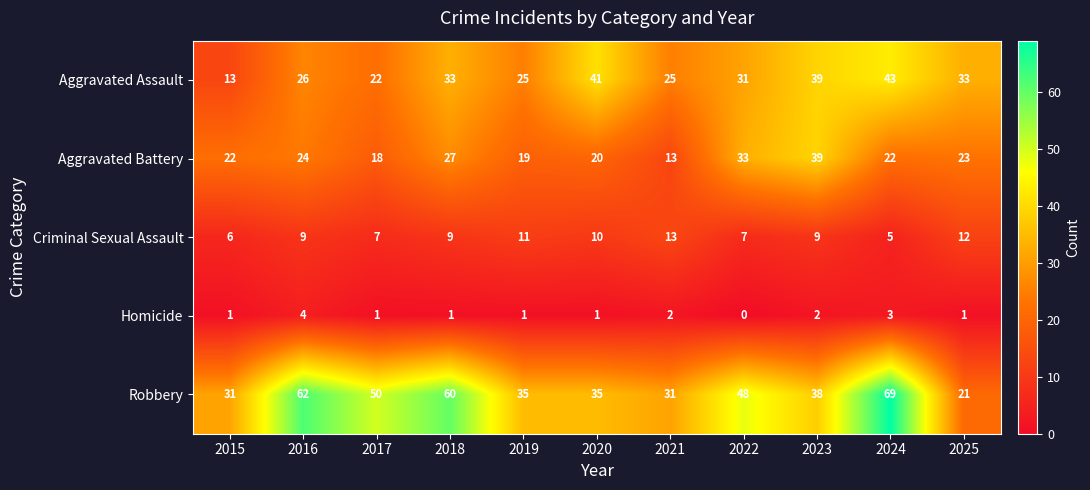

At which category is the sum across all series the highest?

2024